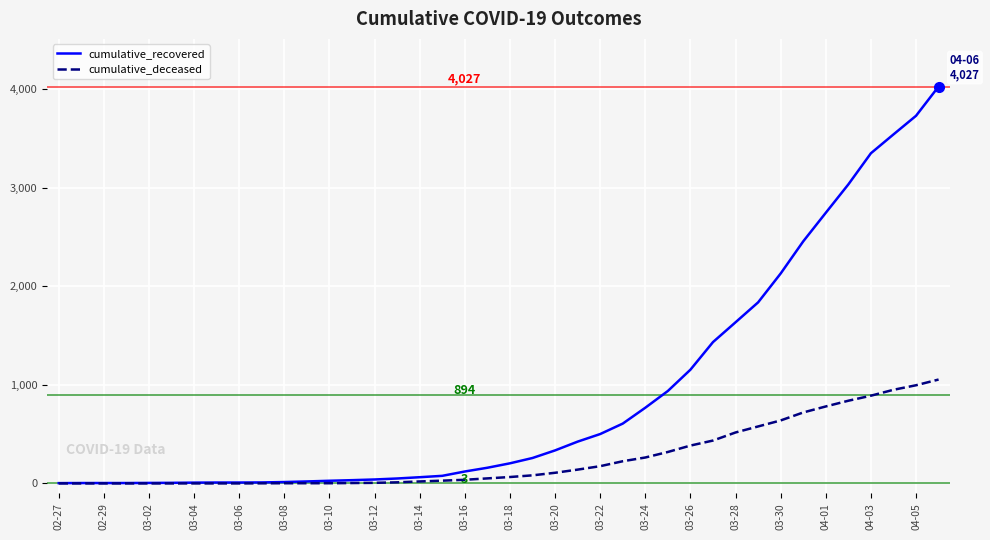

Which series has the widest spread of values?

cumulative_recovered